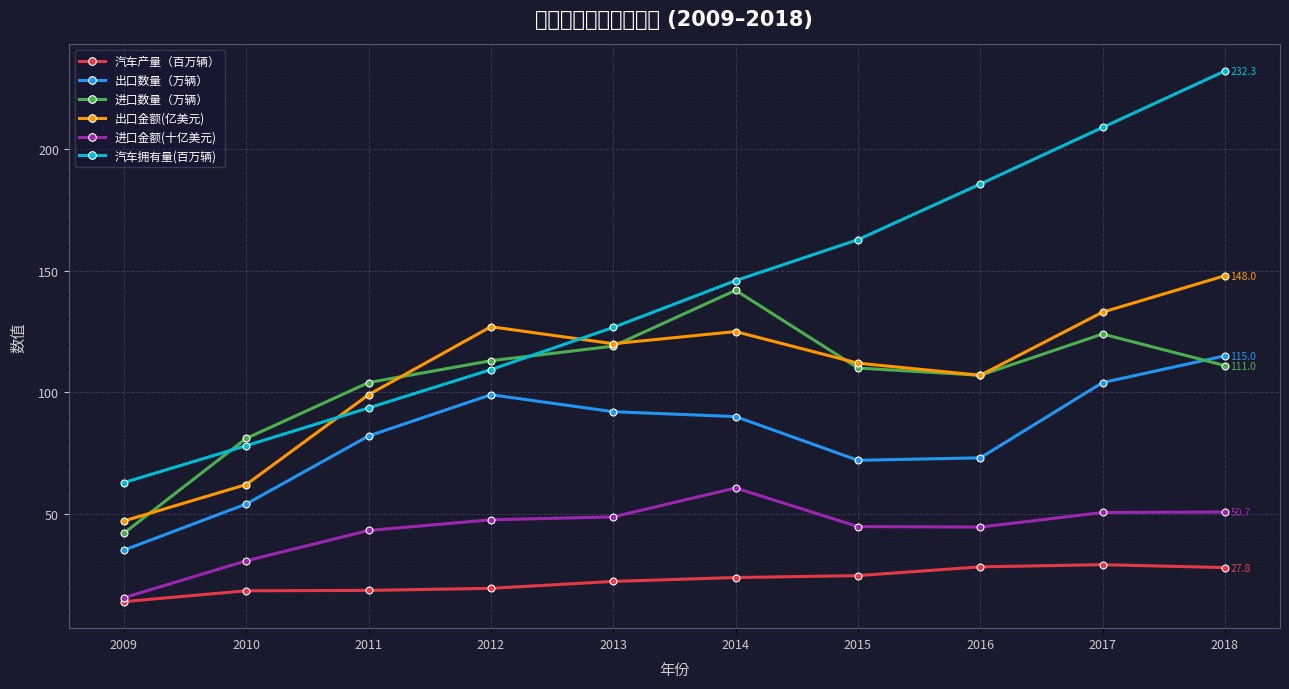

What is the value of the 出口数量（万辆） point at the 10th from the left?

115.0